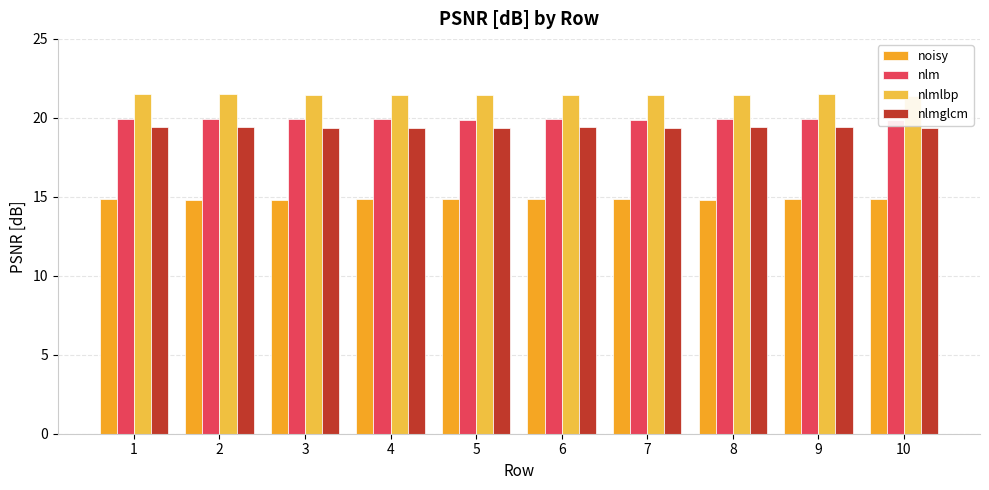

At 2, list the series in order from smallest to largest.

noisy, nlmglcm, nlm, nlmlbp